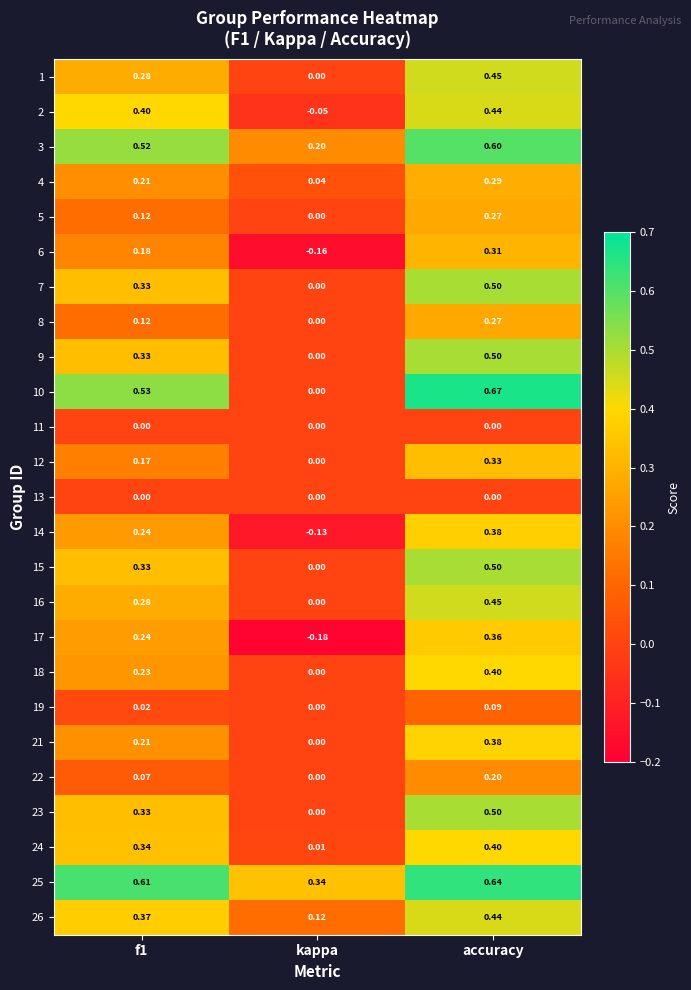

At which label is 2 closest to 0?

kappa